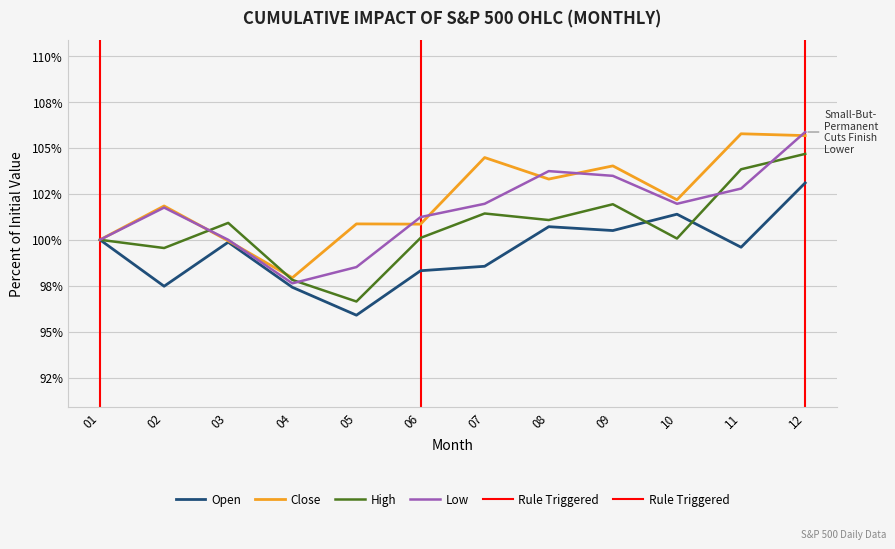

What is the value of the Open point at the 4th from the left?

97.4